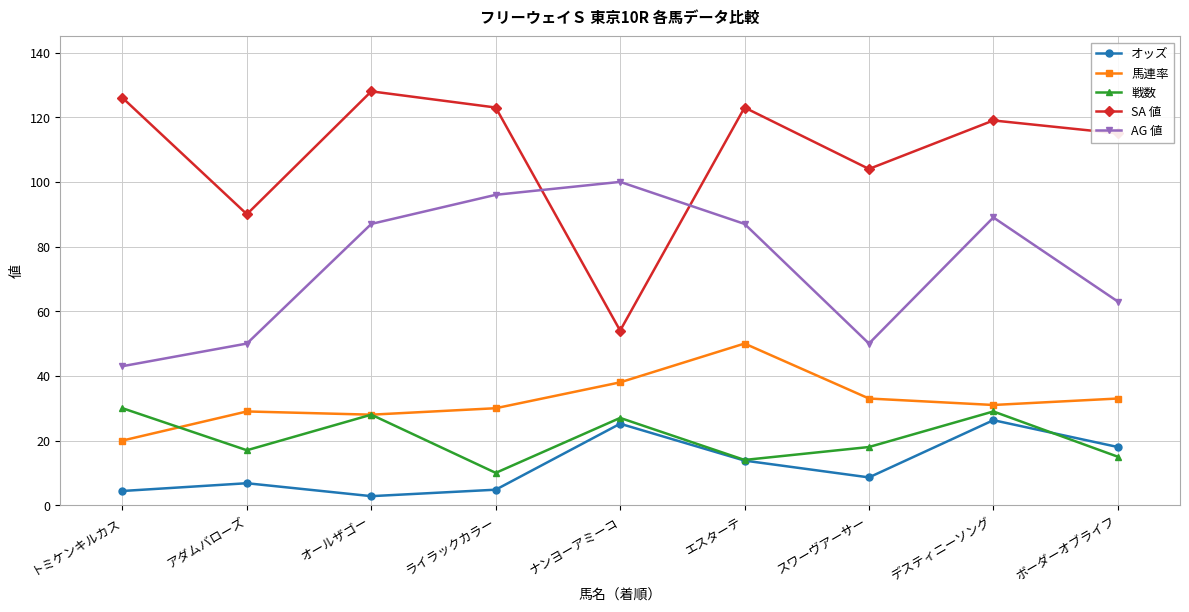

True or false: AG 値 and オッズ intersect in this chart.

False